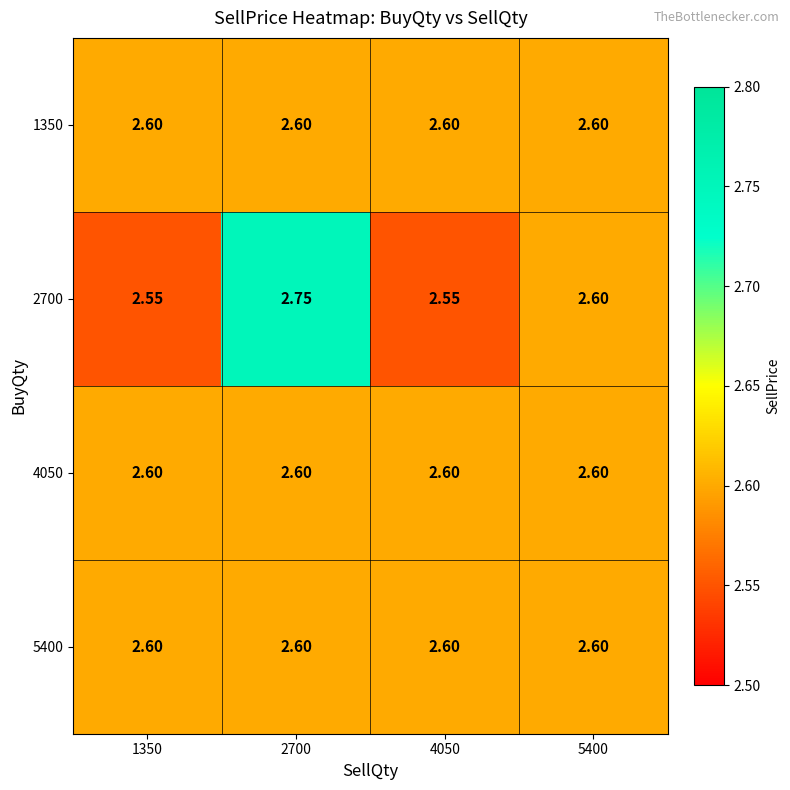

Is the value of 4050 at 5400 greater than the value of 2700 at 2700?

No